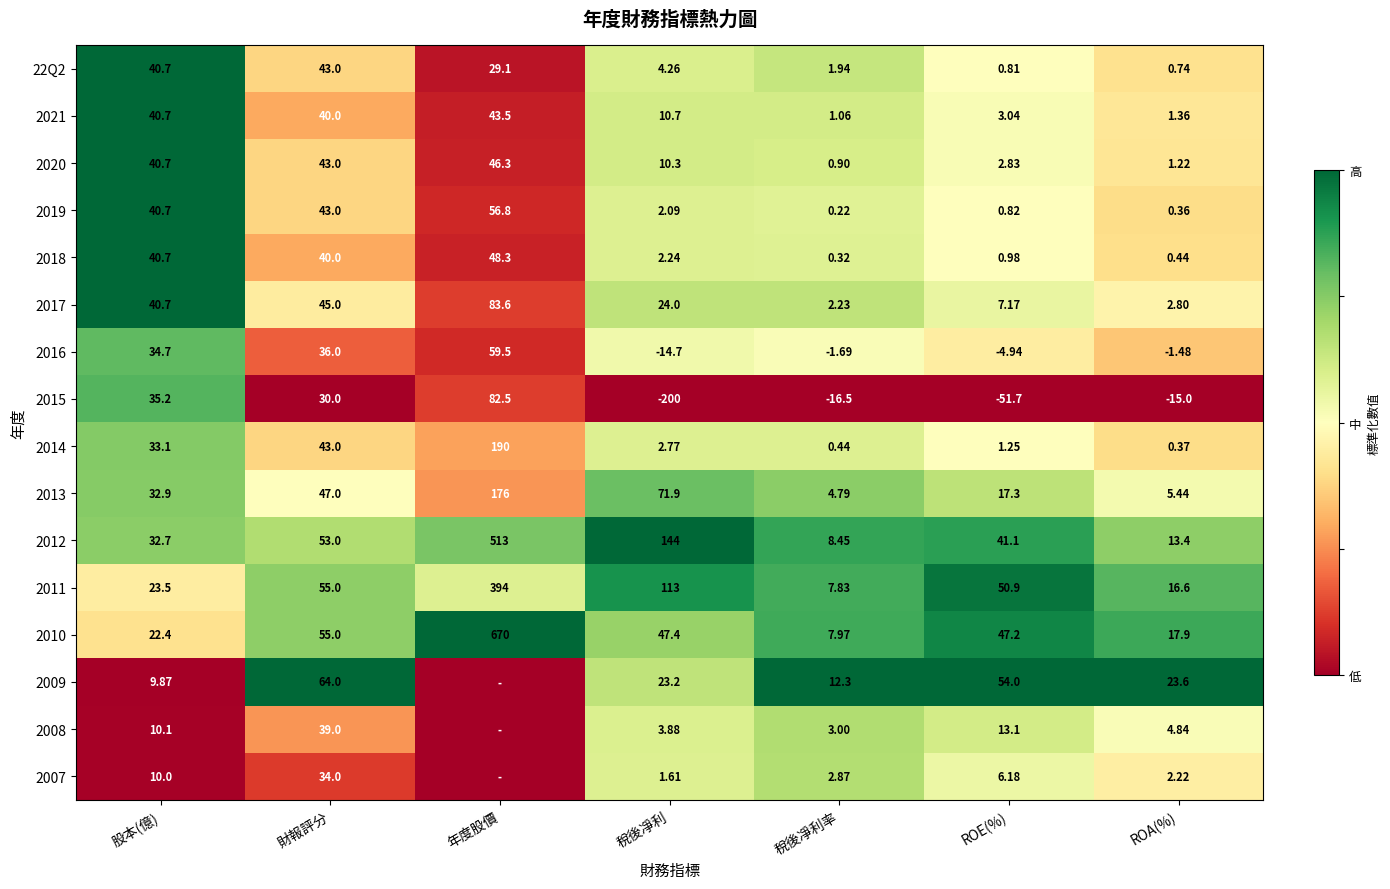

What is the total value across all series at 稅後凈利率?

36.1